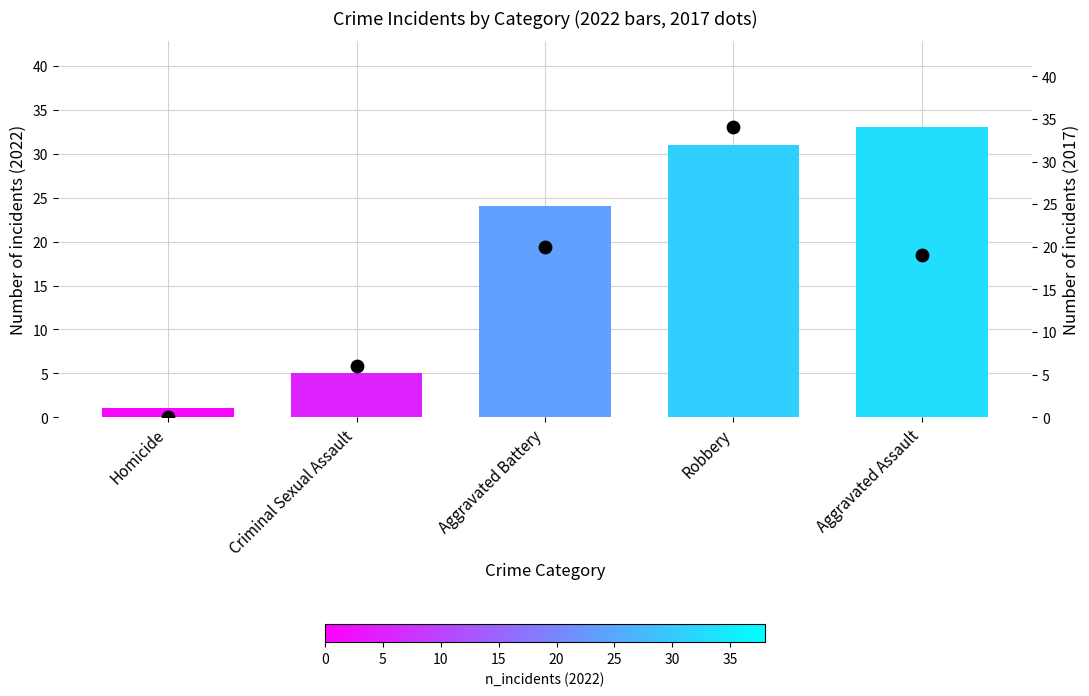

Is the value of 2022 incidents at Aggravated Assault greater than the value of 2017 count at Aggravated Battery?

Yes